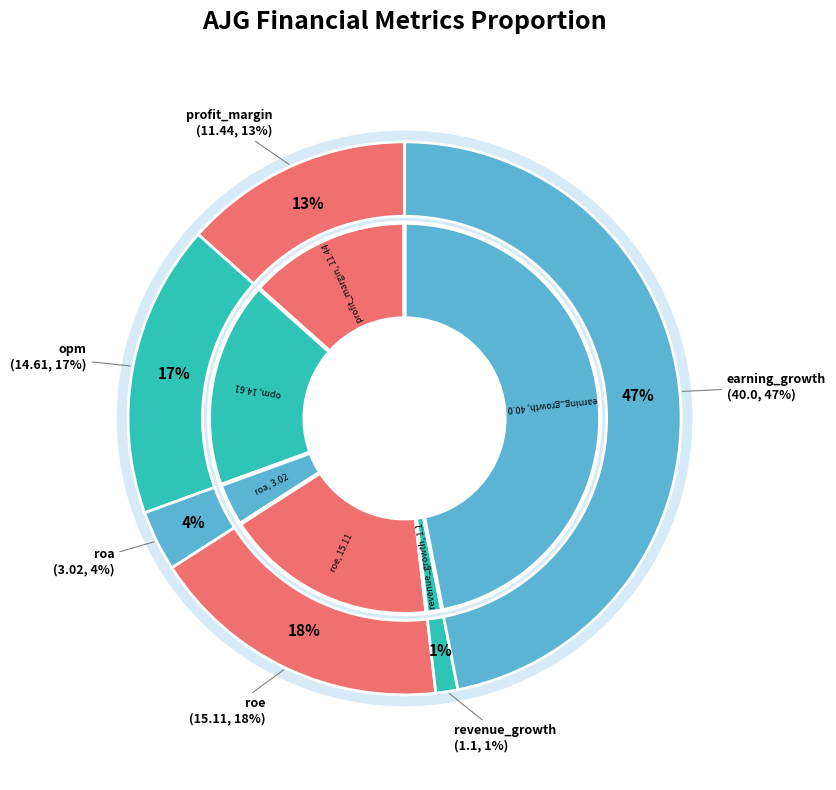

Which category has the biggest portion of the pie?

earning_growth